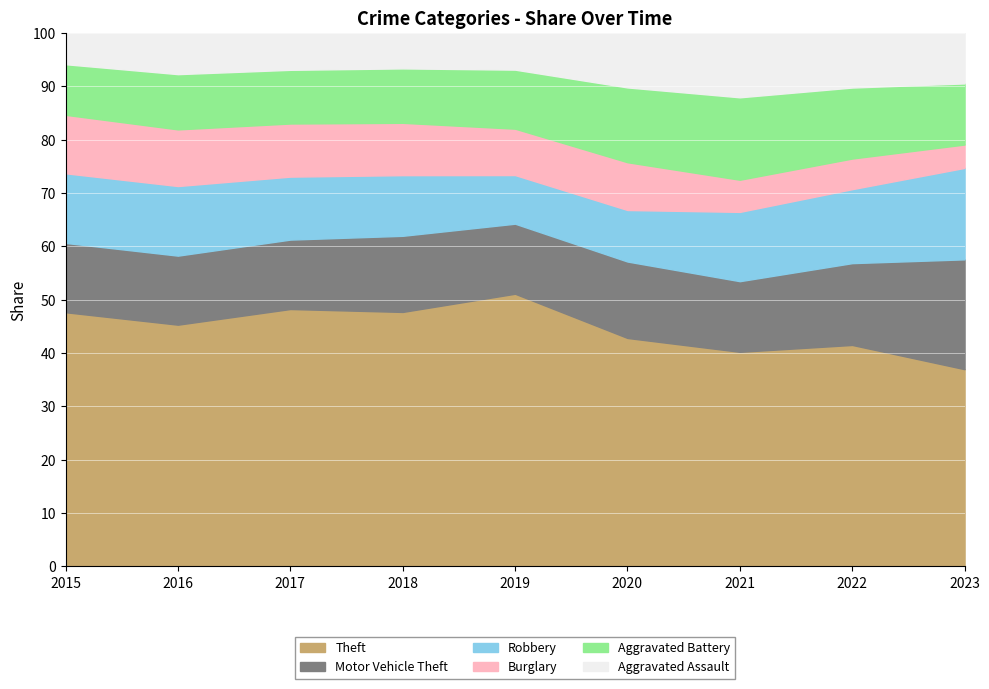

Which has a higher value, 2021 or 2022?

2022